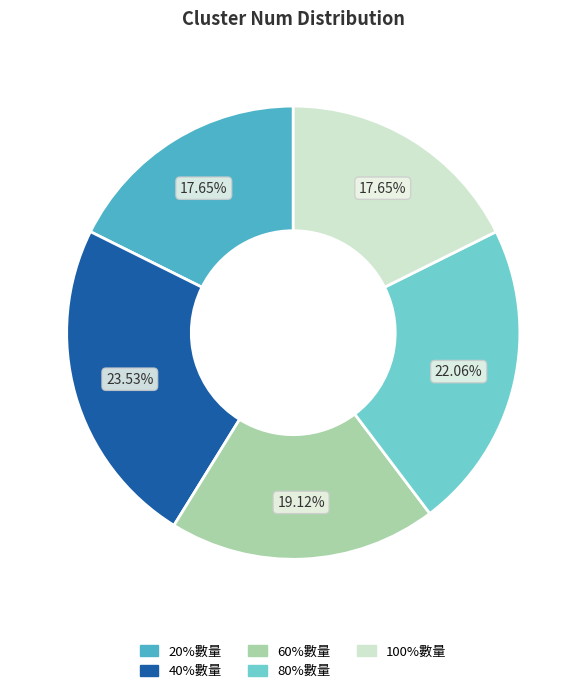

Is there any slice that represents more than half of the pie?

No